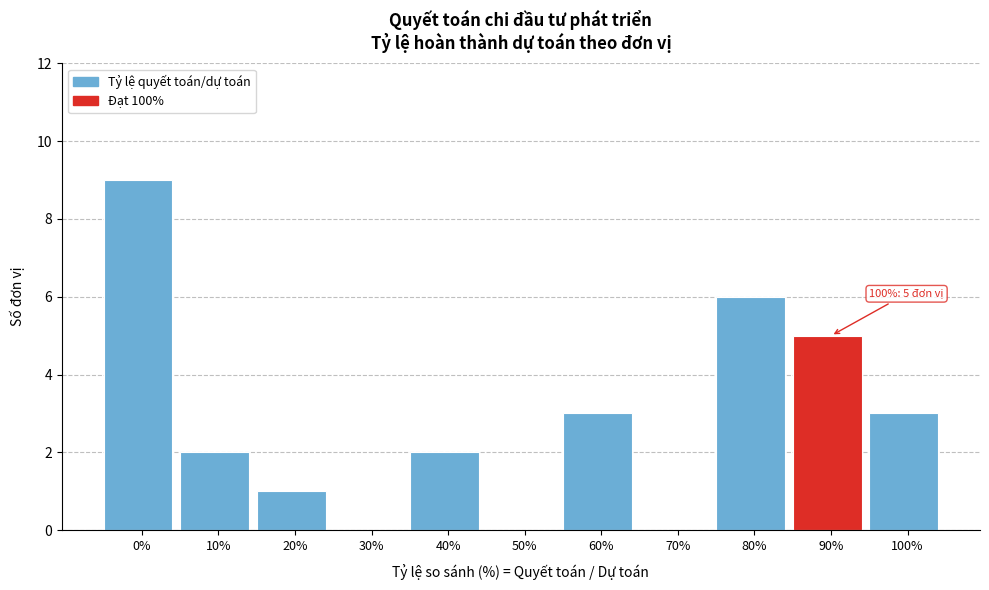

Reading left to right, extract all data points from this chart.

0%=9	10%=2	20%=1	30%=0	40%=2	50%=0	60%=3	70%=0	80%=6	90%=5	100%=3